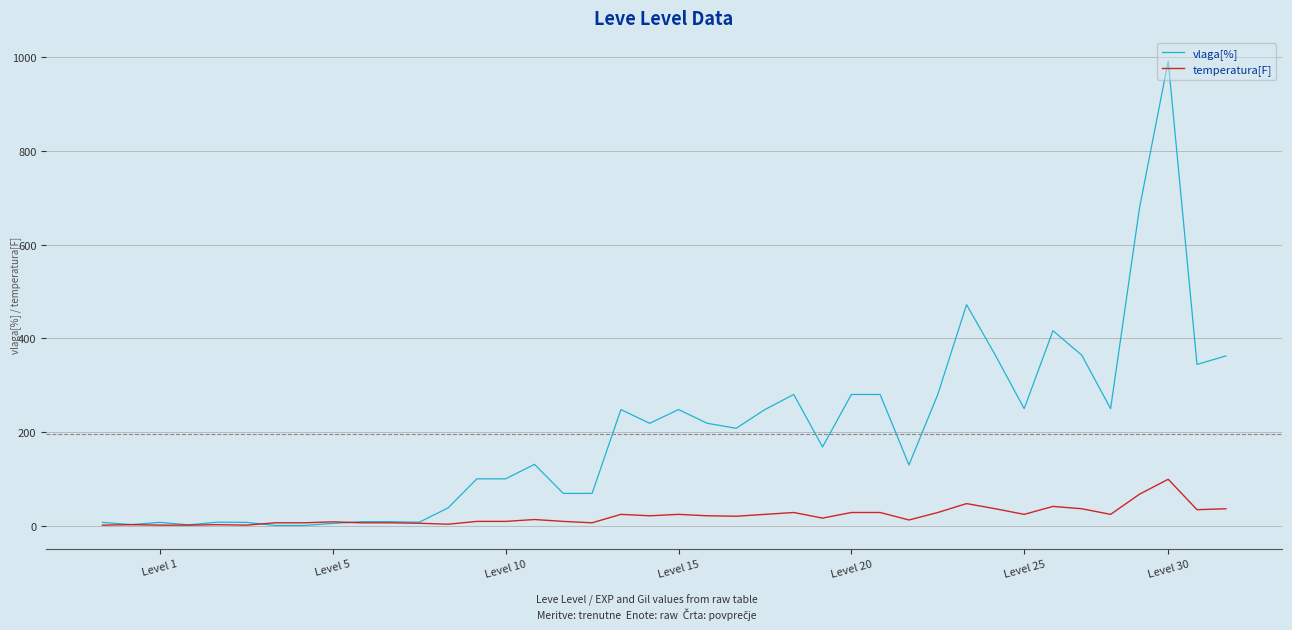

What is the difference between the maximum and minimum values in the vlaga[%] series?

991.9